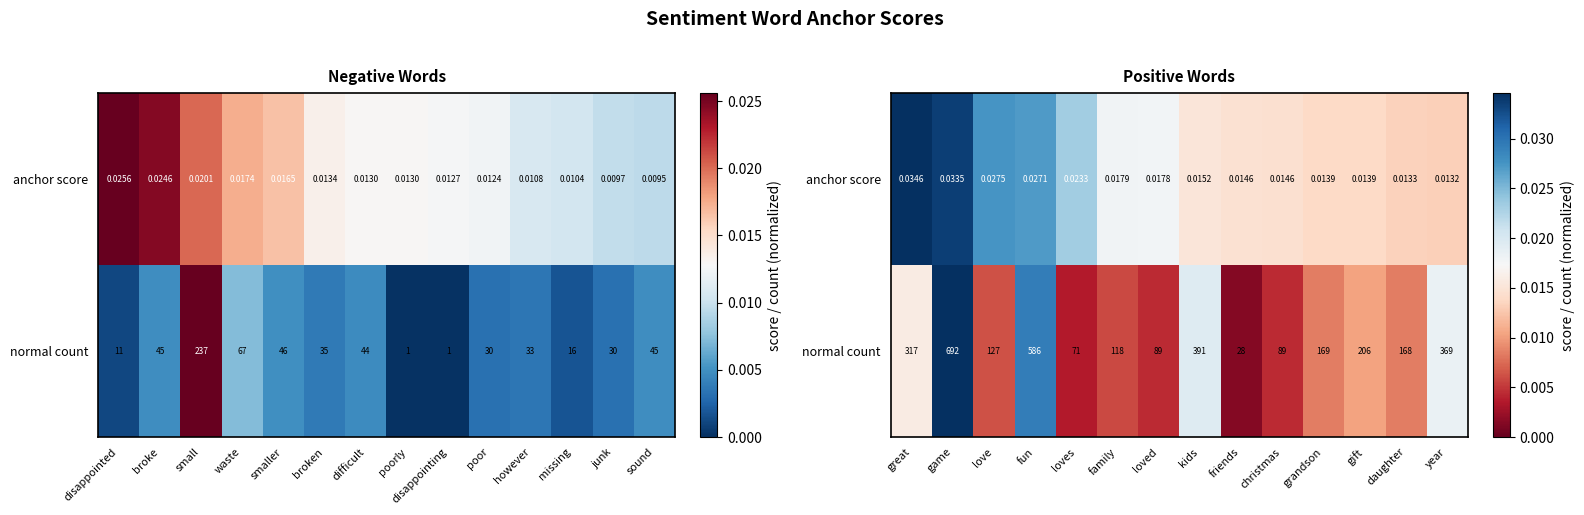

How many data points does each series have?

14